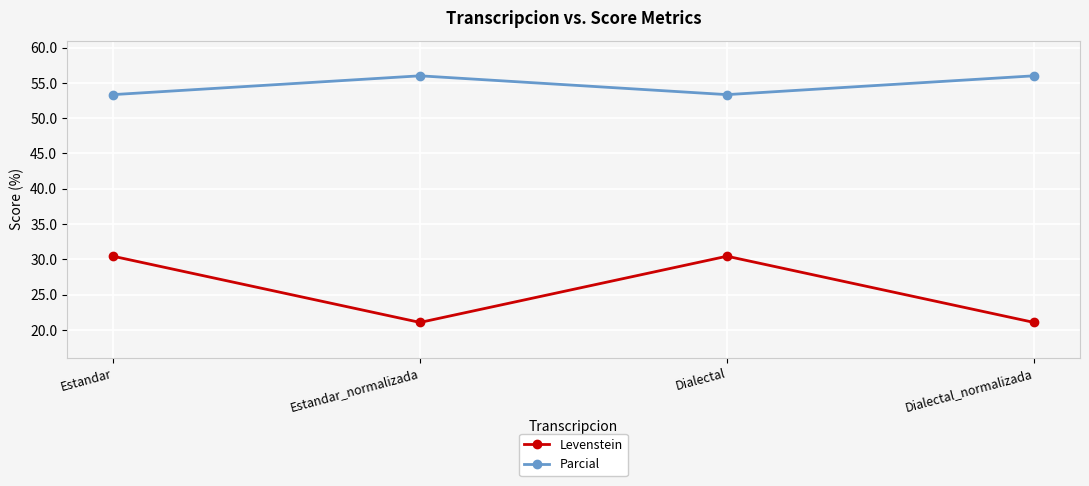

What is the minimum value for Parcial?

53.3